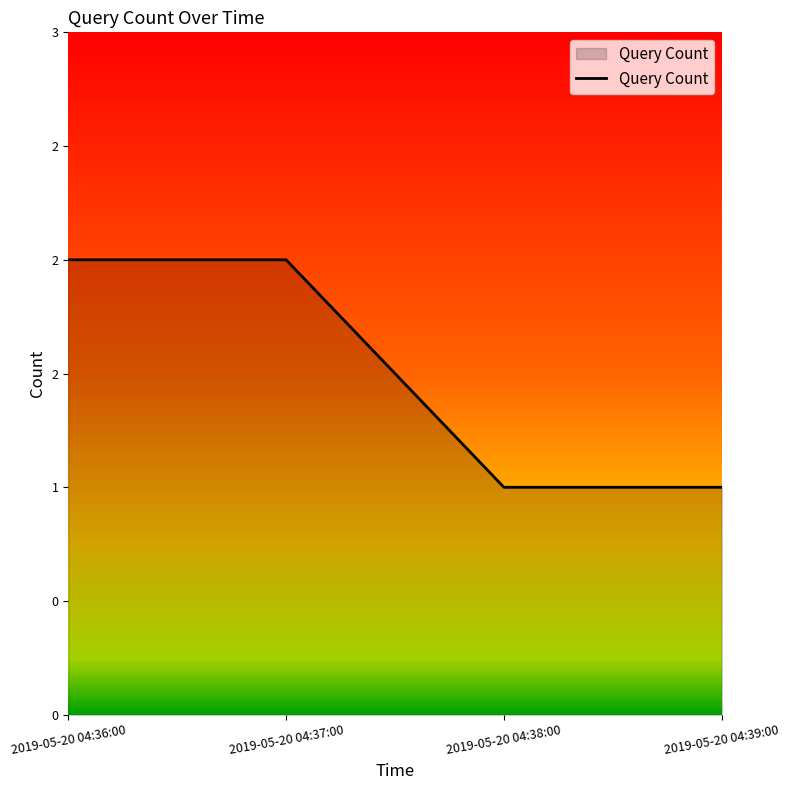

List the labels in order of value, smallest first.

2019-05-20 04:38:00, 2019-05-20 04:39:00, 2019-05-20 04:36:00, 2019-05-20 04:37:00